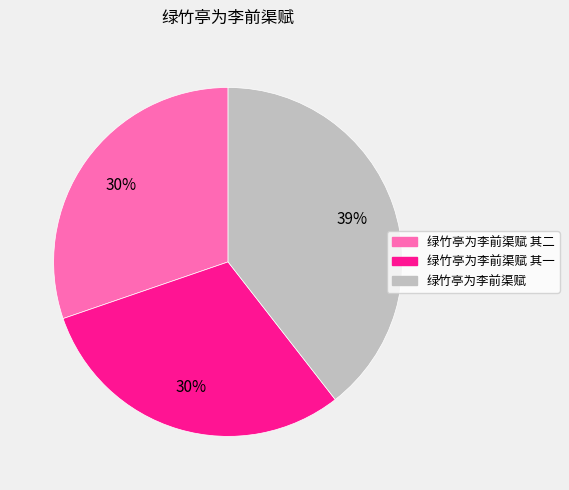

To the nearest percent, what is the difference between the largest and smallest slice percentages?

9%